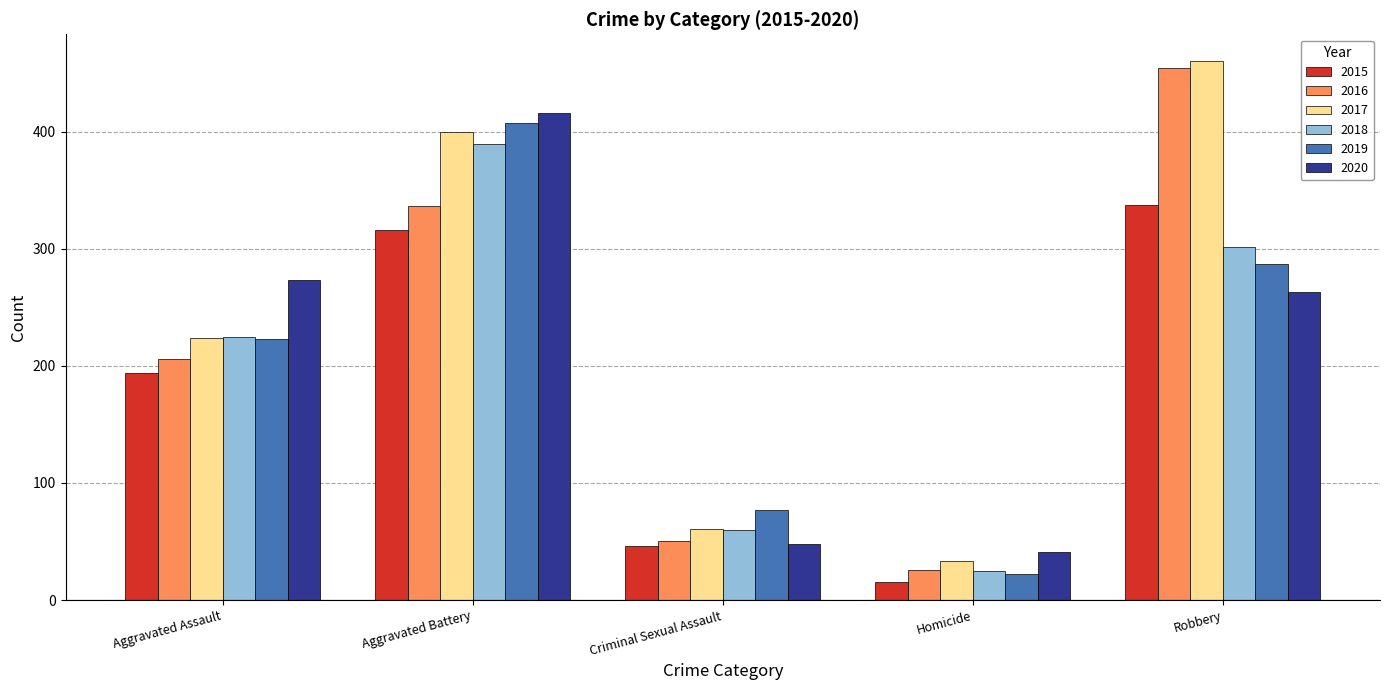

Is it true that 2020 equals 653 at Aggravated Battery?

False